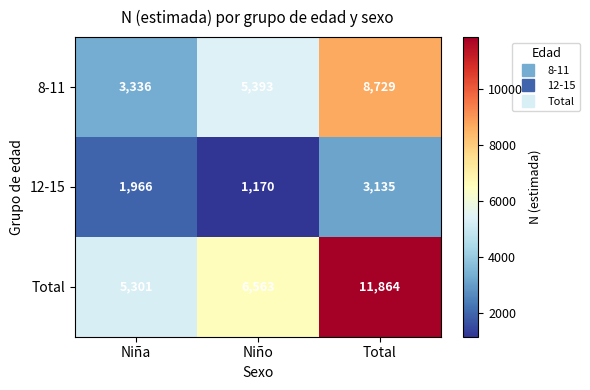

What is the difference between the highest and lowest values at Niño?

5393